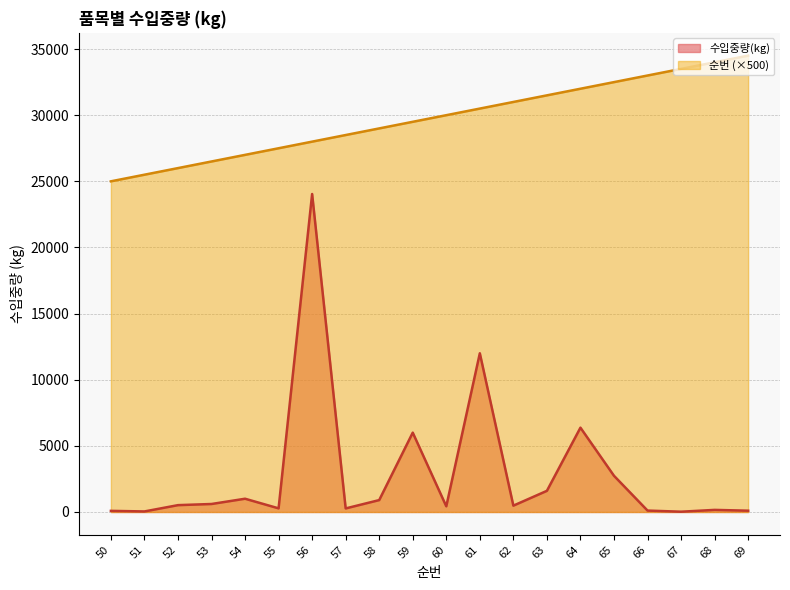

At which label does 순번 first exceed 30000?

61